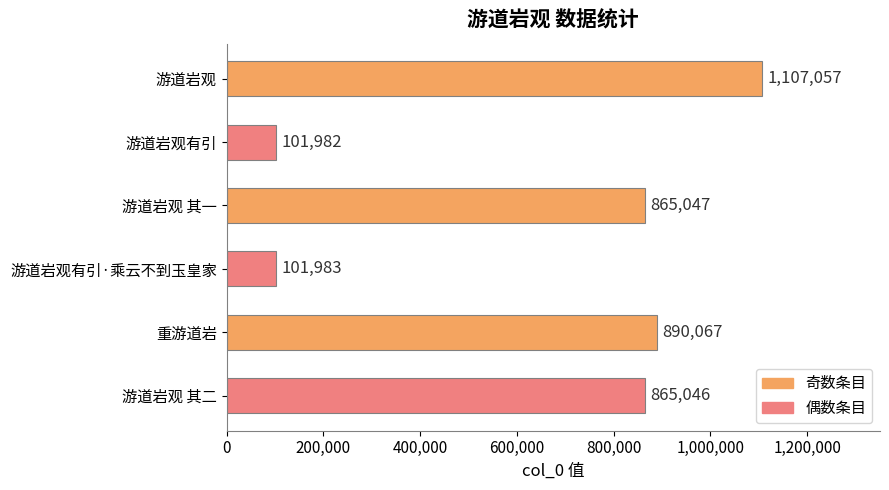

The chart shows a value of 101982 at 游道岩观有引. True or false?

True